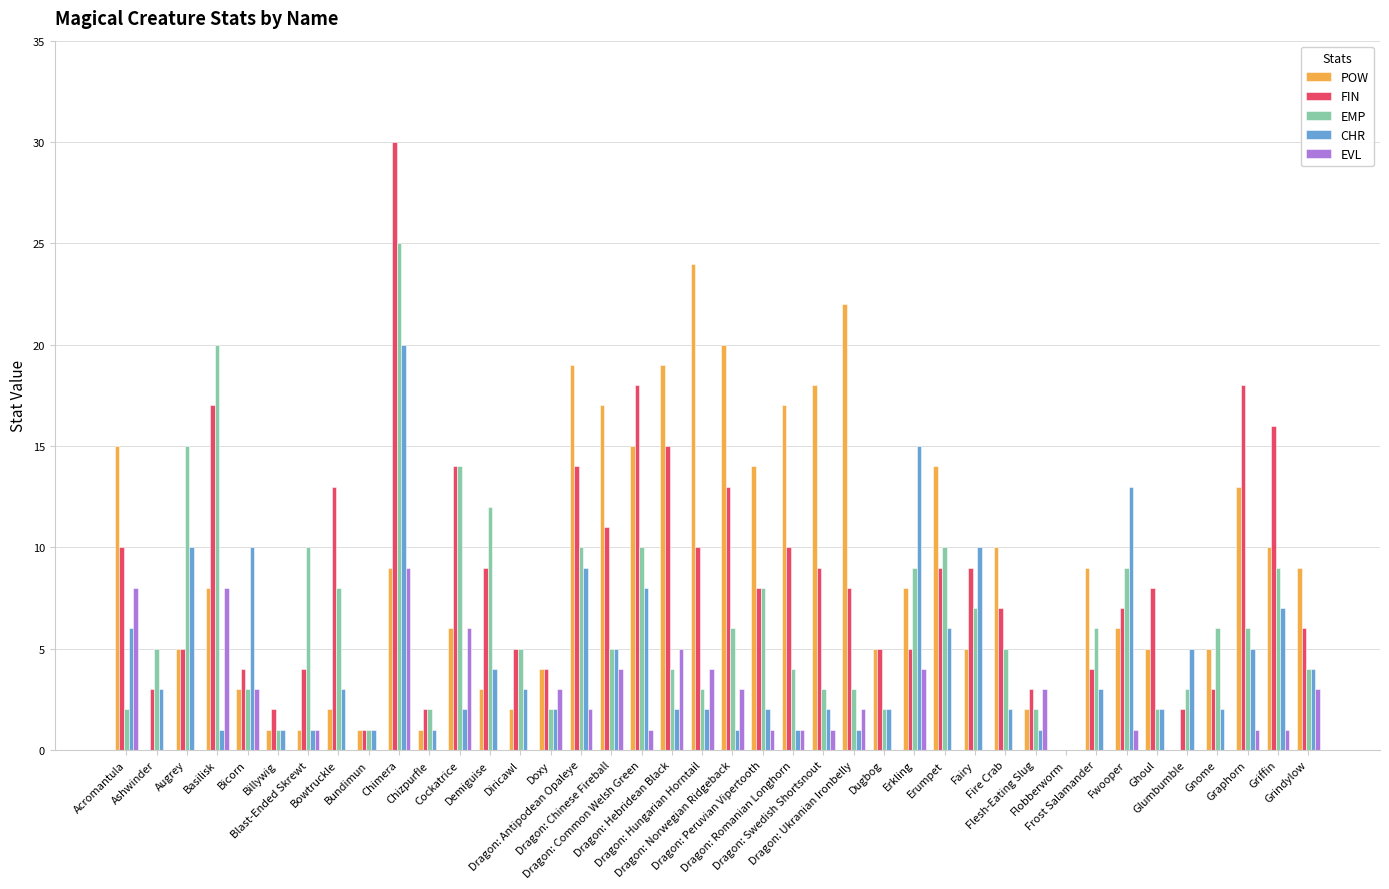

Are the bars grouped side by side (vs. stacked)?

Yes